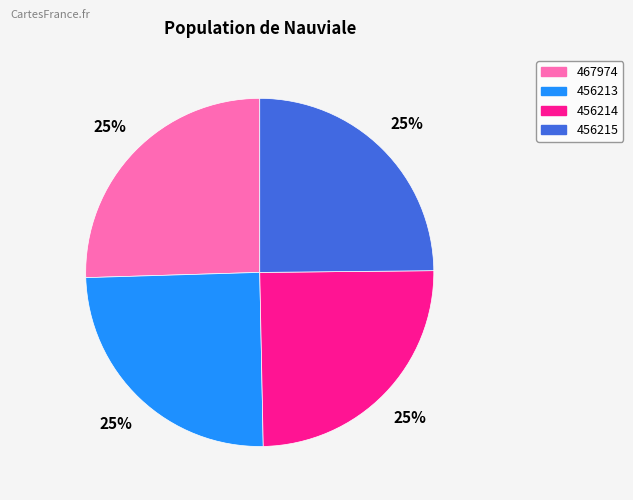

Count the number of slices in the pie.

4